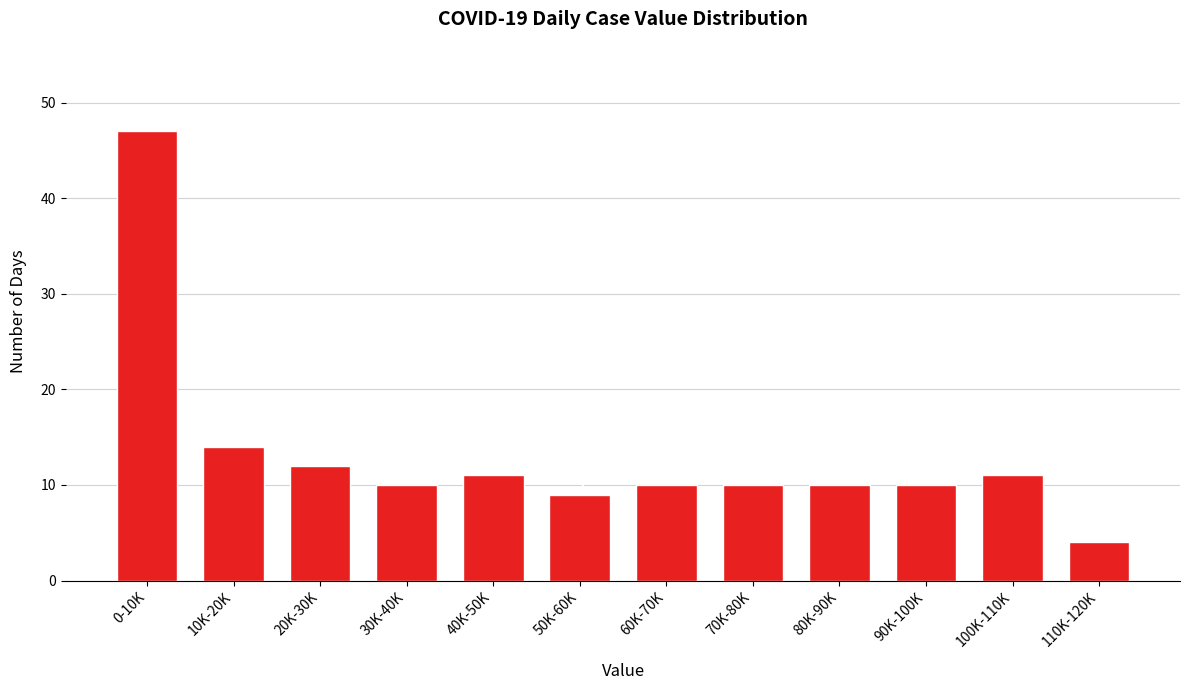

Reading right to left, transcribe all the data shown in this chart.

110K-120K=4	100K-110K=11	90K-100K=10	80K-90K=10	70K-80K=10	60K-70K=10	50K-60K=9	40K-50K=11	30K-40K=10	20K-30K=12	10K-20K=14	0-10K=47